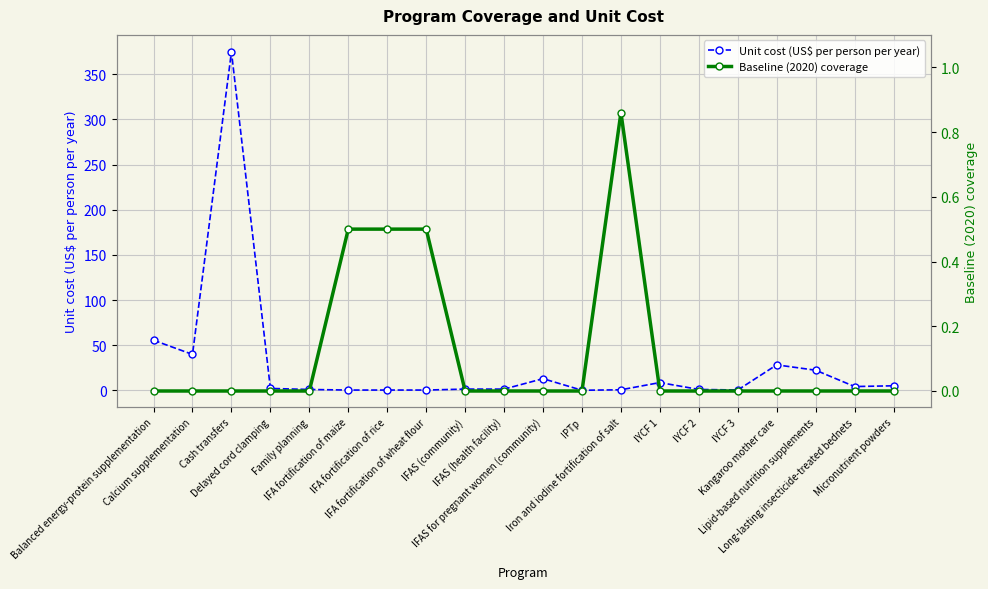

Does the chart display data point markers on the line(s)?

Yes